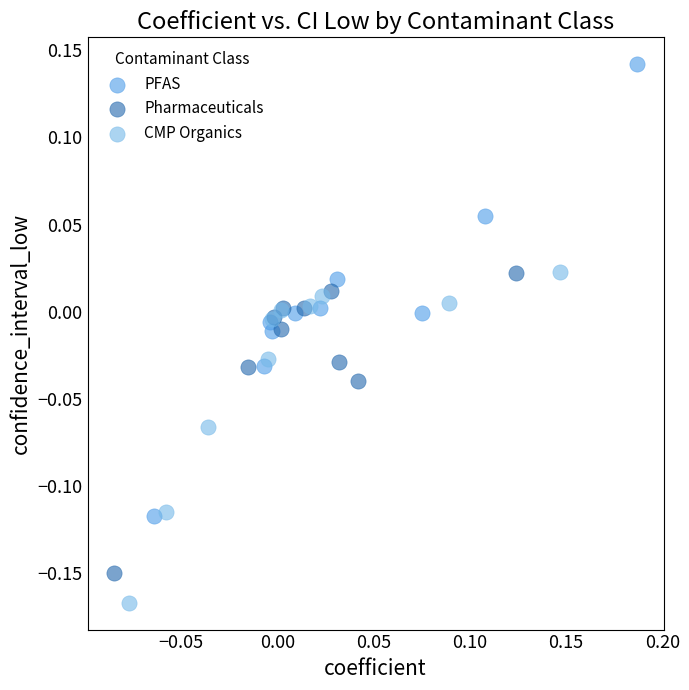

Which series contains the lowest Y value?

CMP Organics